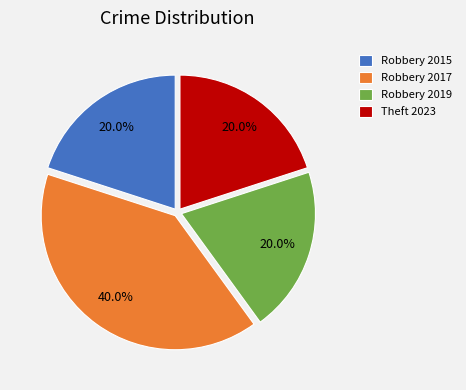

To the nearest percent, what is the combined percentage of Robbery 2017 and Robbery 2019?

60%